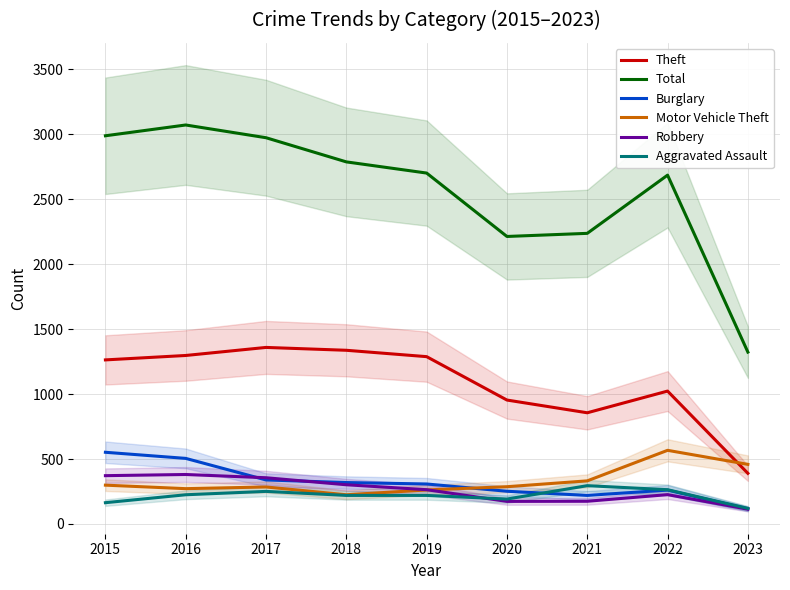

How many data points in Motor Vehicle Theft are less than 287?

4